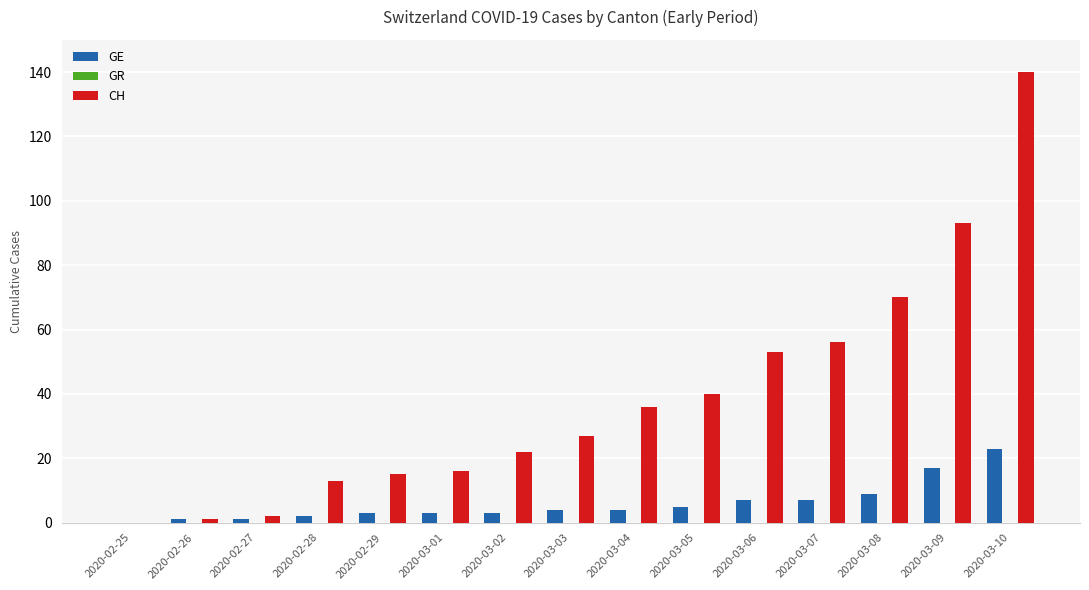

Does the chart contain stacked bars?

No